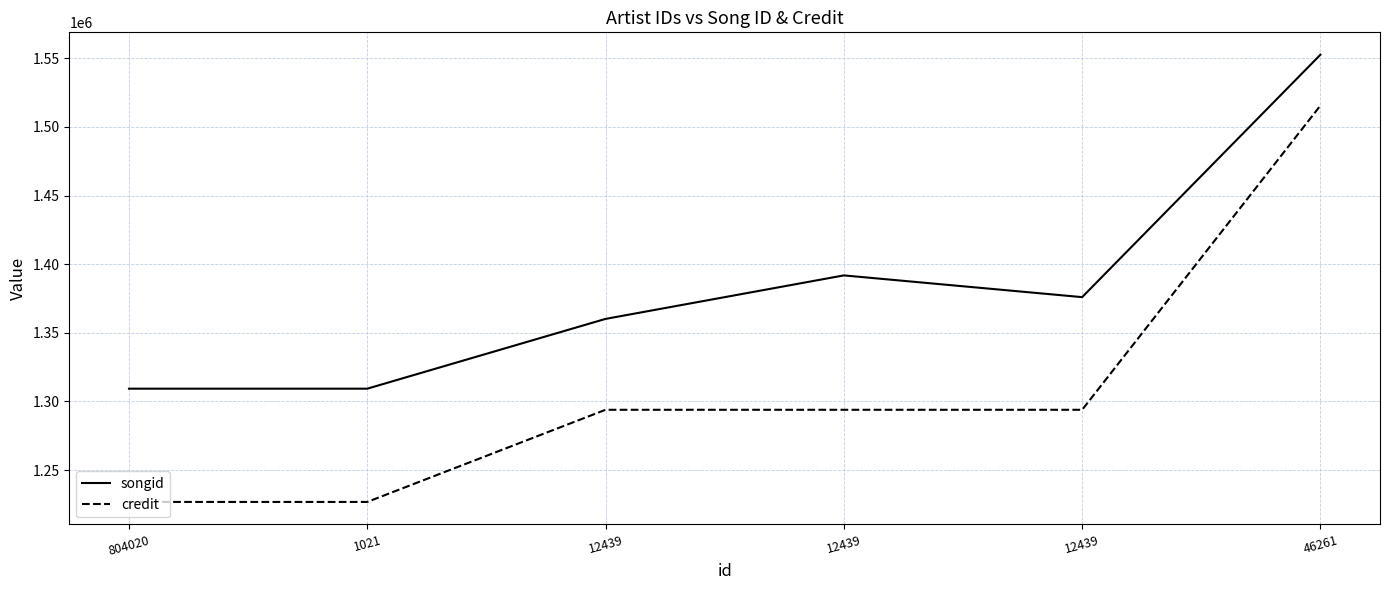

True or false: credit and songid cross at least once.

False